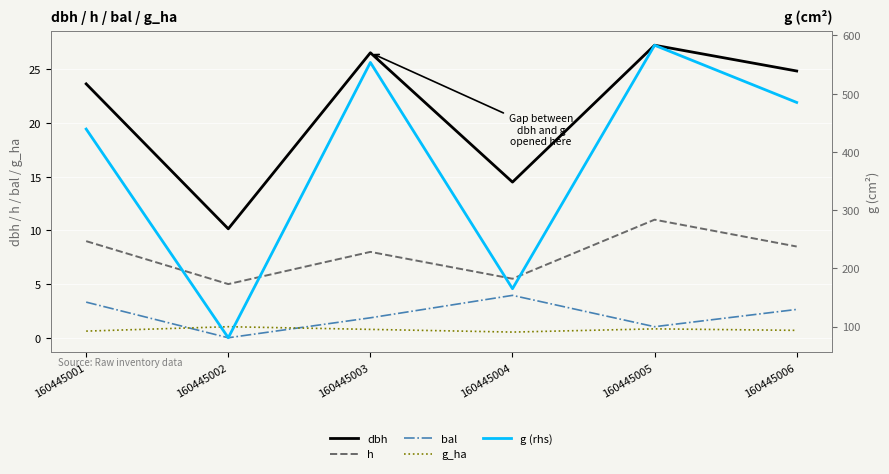

What is the approximate value of g (rhs) at 160445006?

485.0